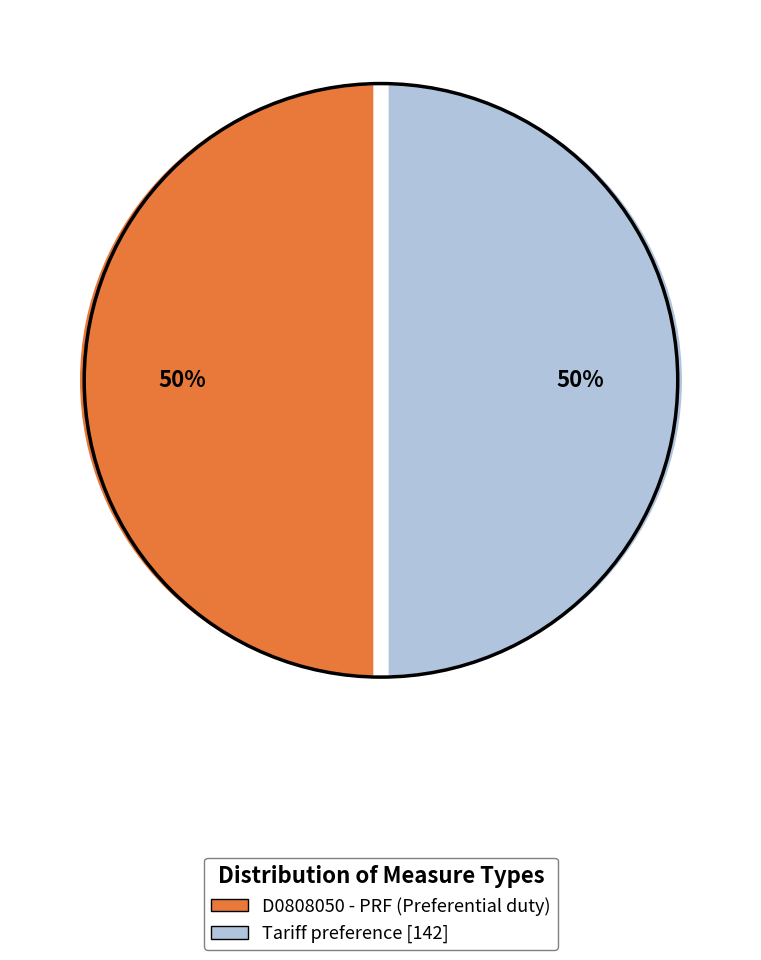

How many segments does this pie chart have?

2